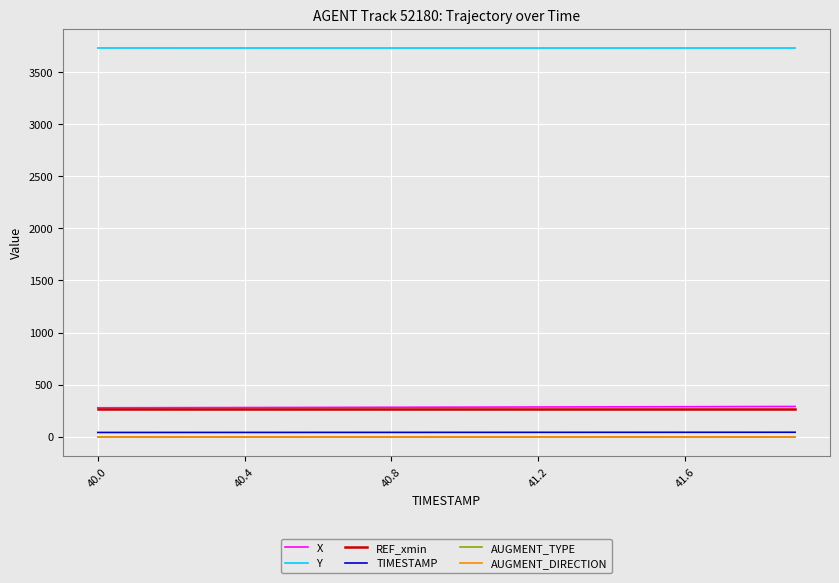

Does the chart display data point markers on the line(s)?

No